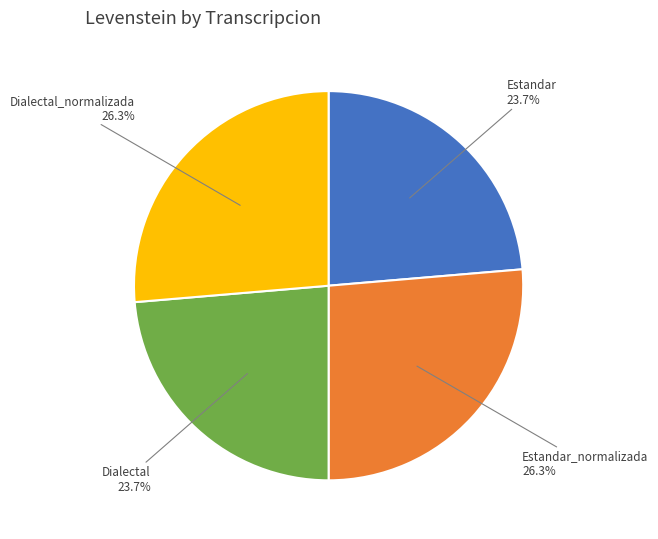

How much of the chart is everything except Estandar_normalizada?

73.7%